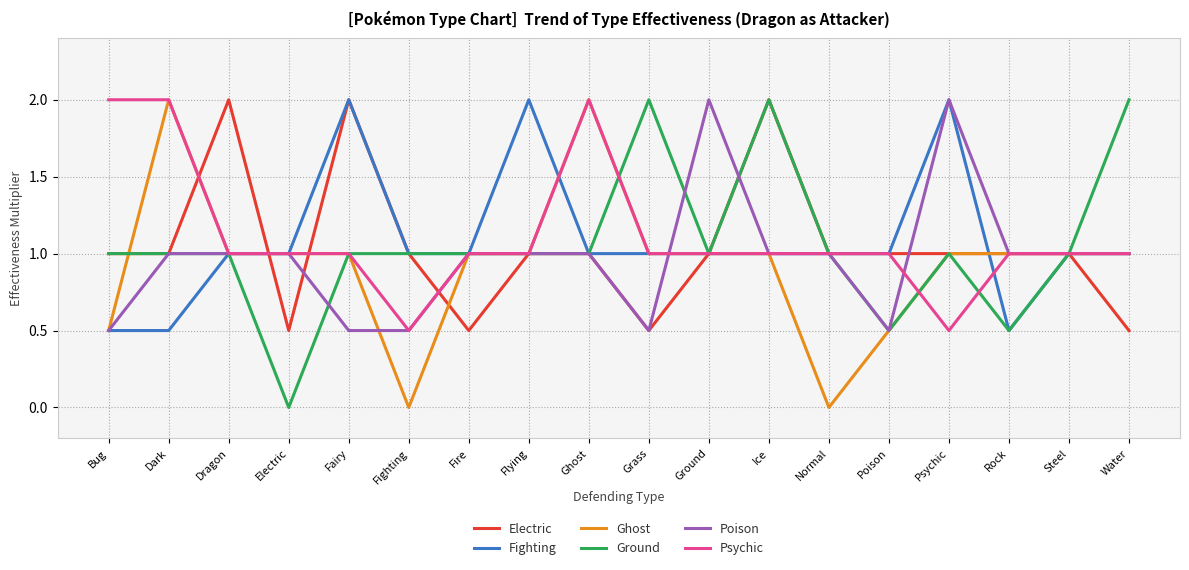

Does the chart have visible grid lines?

Yes